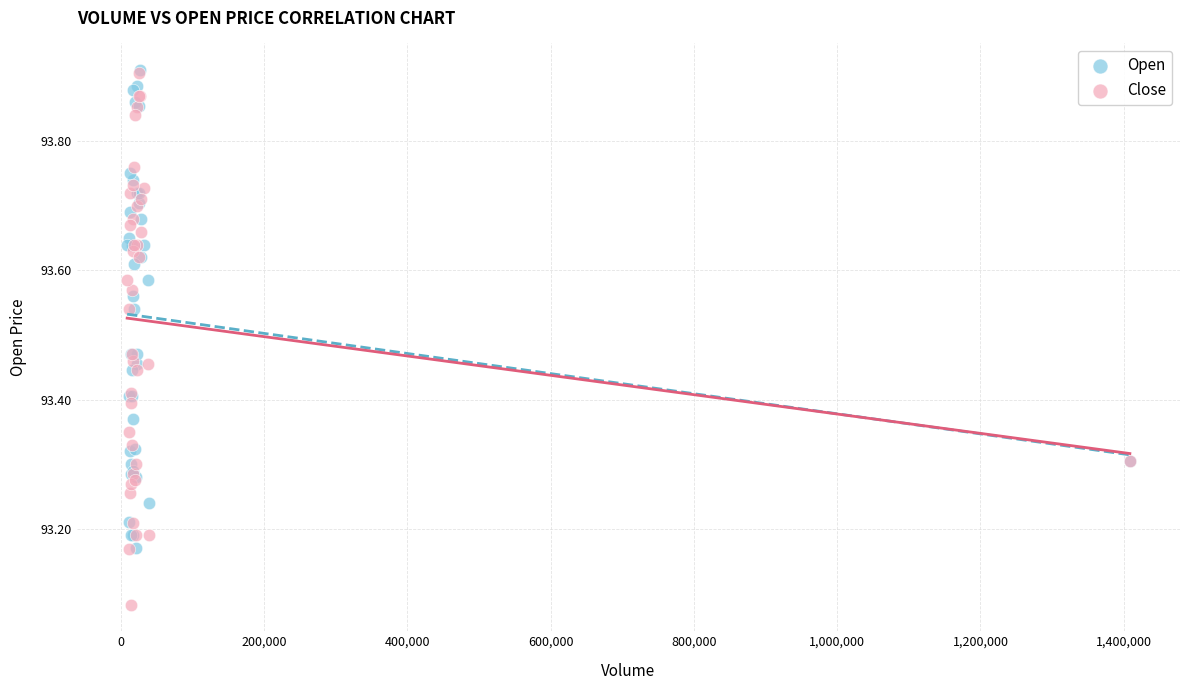

Which series has the widest spread of Y values?

Close